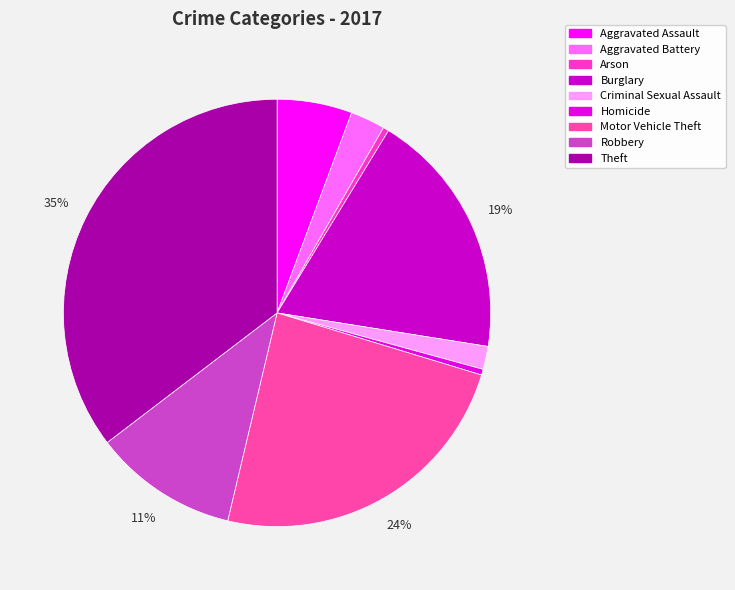

Is Criminal Sexual Assault the majority of the pie?

No